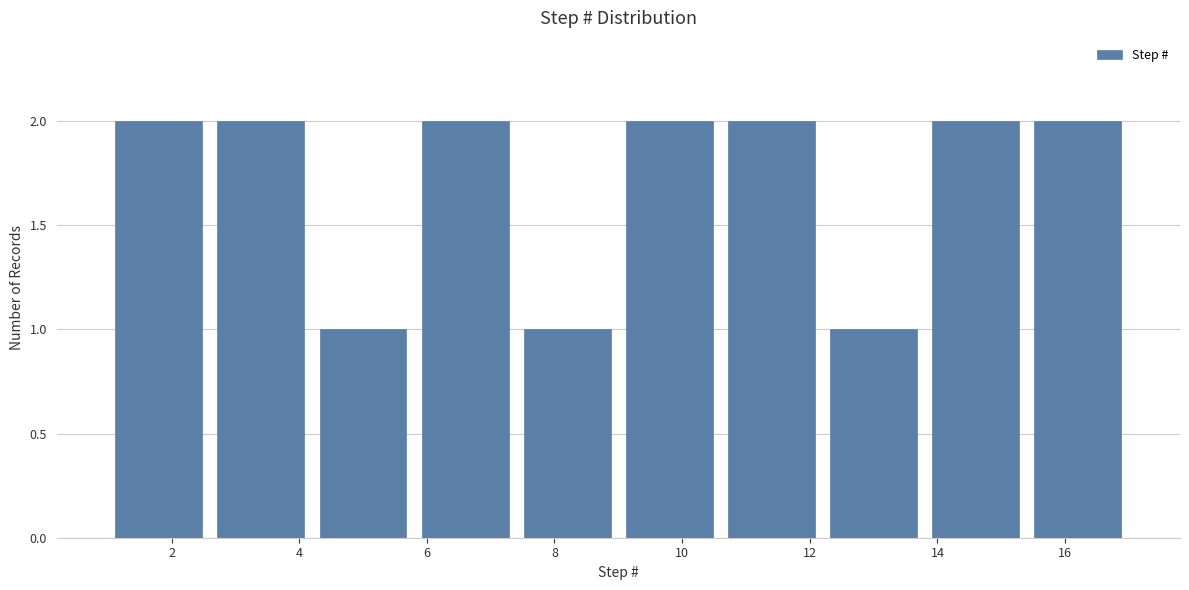

How tall is the bar that spans 7.4 to 9.0 on the x-axis? The values are not printed on the chart, so give them approximately, as read against the axis.

1